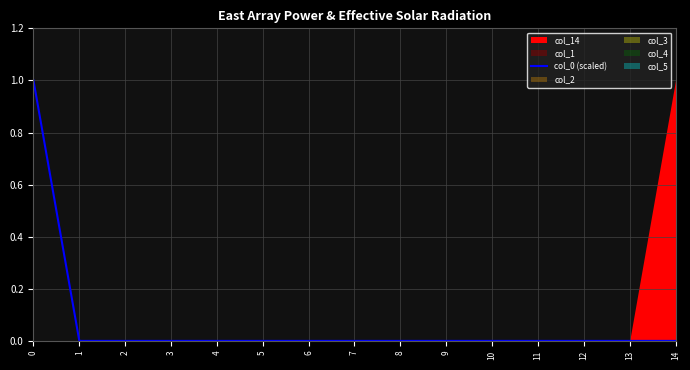

What is the difference between the maximum and minimum values?

1